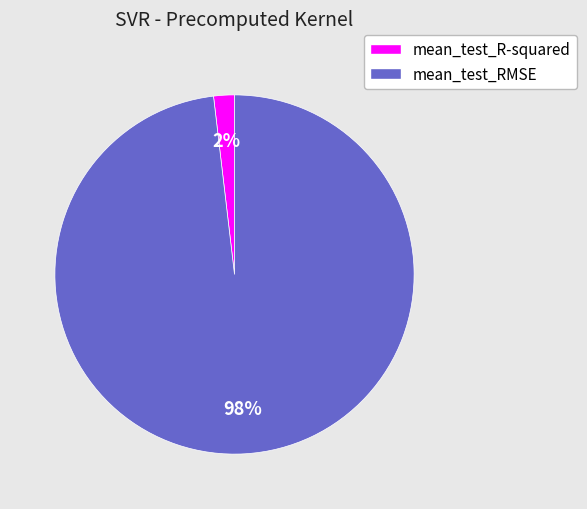

Which has a higher value, mean_test_RMSE or mean_test_R-squared?

mean_test_RMSE